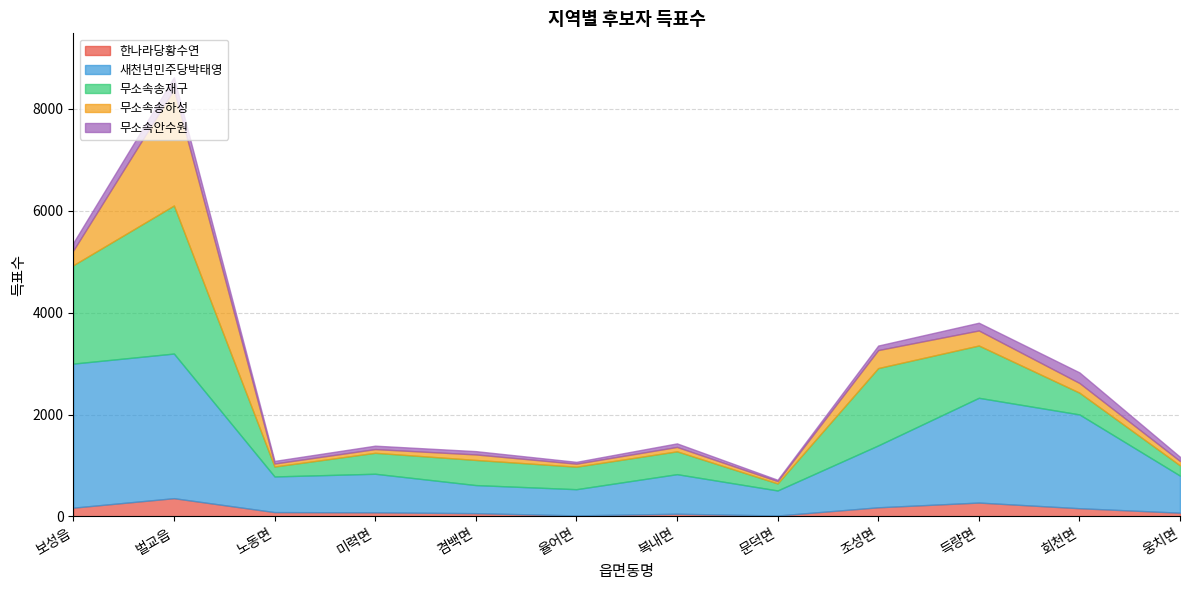

Reading left to right, transcribe all the data shown in this chart.

한나라당황수연: 173	359	86	81	65	21	54	19	180	273	162	74
새천년민주당박태영: 2826	2837	699	757	551	514	776	491	1214	2055	1840	727
무소속송재구: 1930	2904	195	411	493	442	448	138	1517	1026	427	201
무소속송하성: 289	2278	59	73	108	59	86	46	353	295	190	86
무소속안수원: 152	238	51	67	65	36	70	26	89	152	208	82